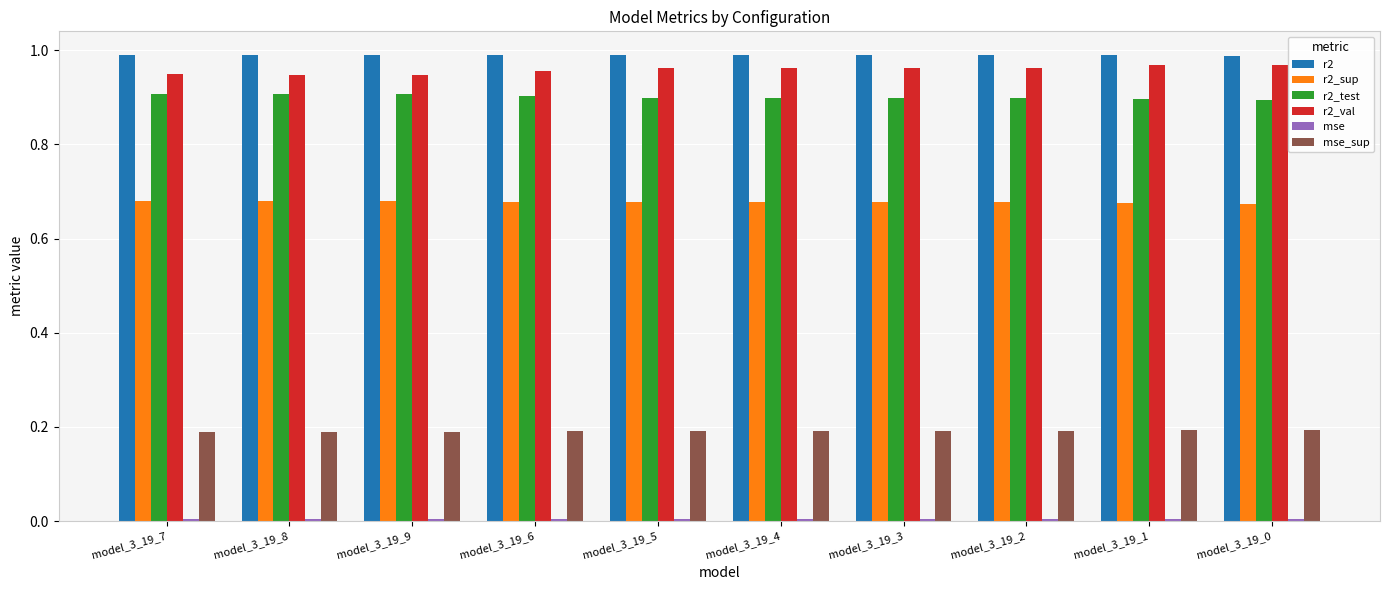

Is the value of r2_sup at model_3_19_9 greater than the value of r2_val at model_3_19_7?

No